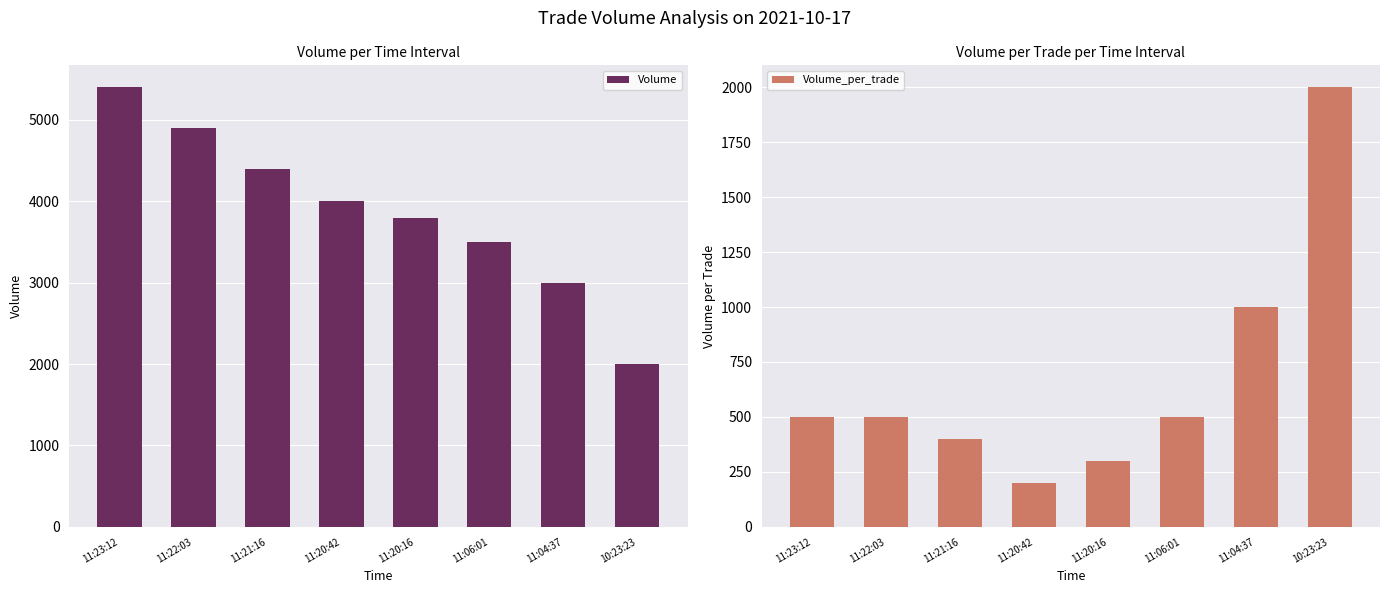

Between 11:22:03 and 11:21:16, which series saw the biggest shift?

Volume